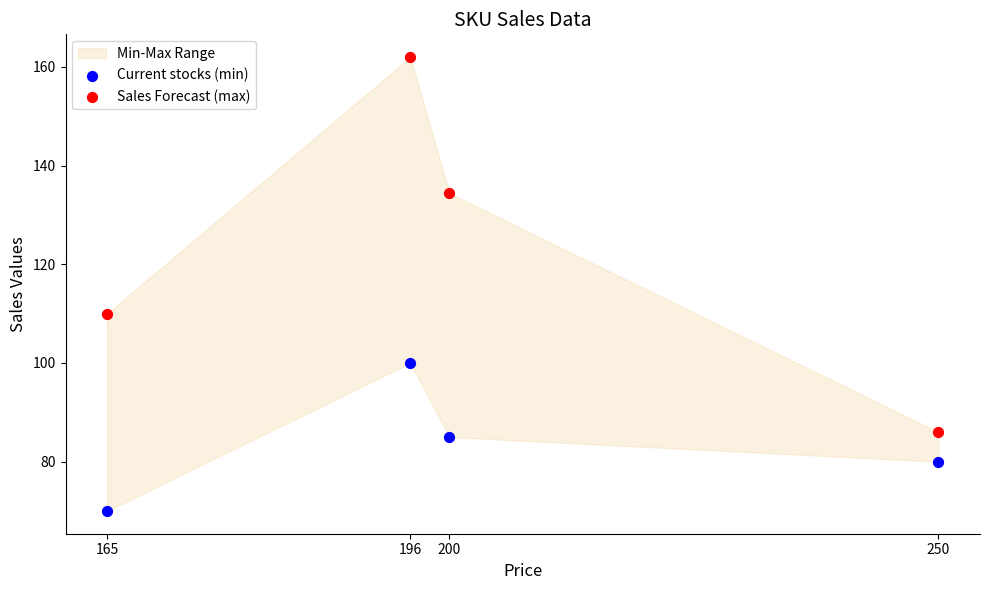

Which series has the largest total across all categories?

Sales Forecast (max)